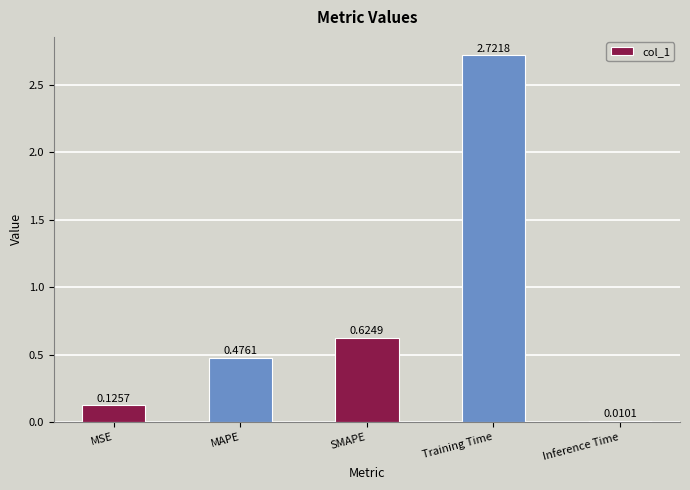

What is the sum of the values at Training Time and MAPE?

3.2